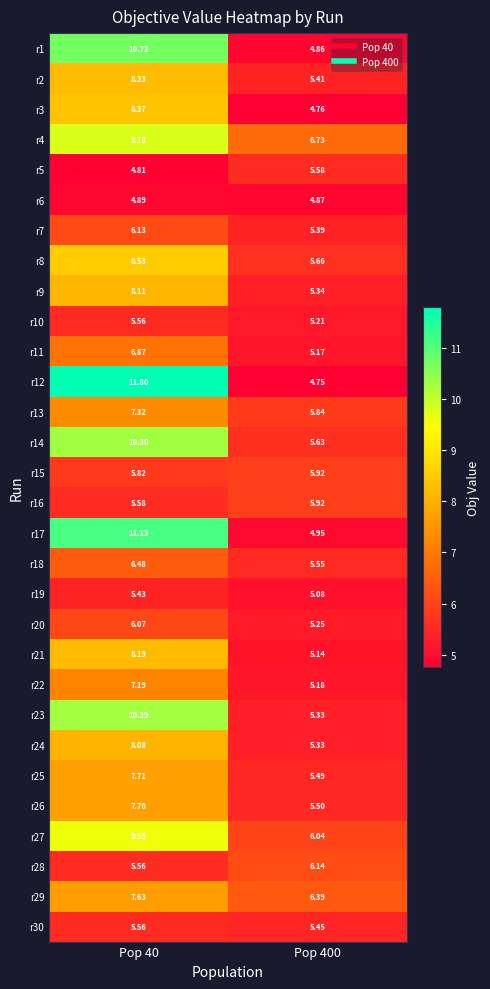

Is the value of r24 at Pop 40 greater than the value of r20 at Pop 400?

Yes